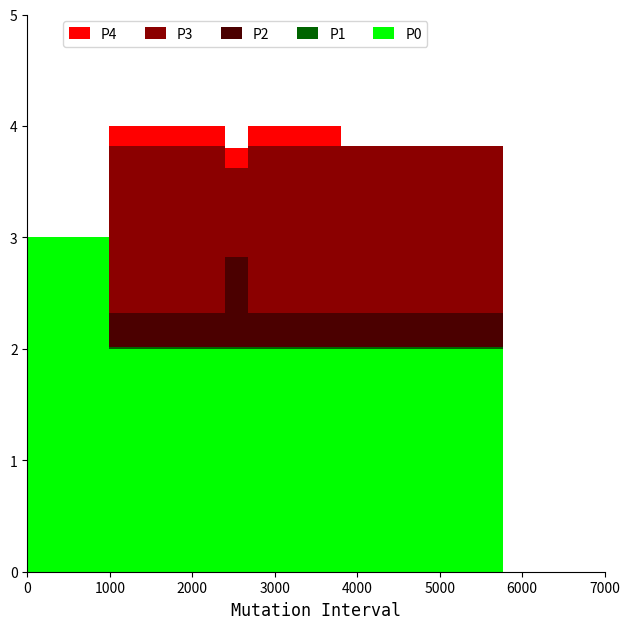

At how many categories does at least one series exceed 0?

3